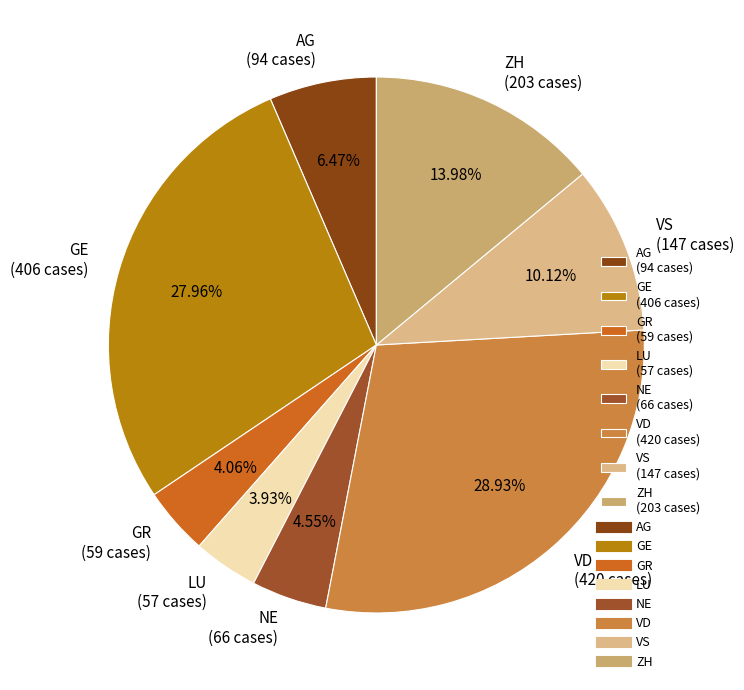

Is there any slice that represents more than half of the pie?

No